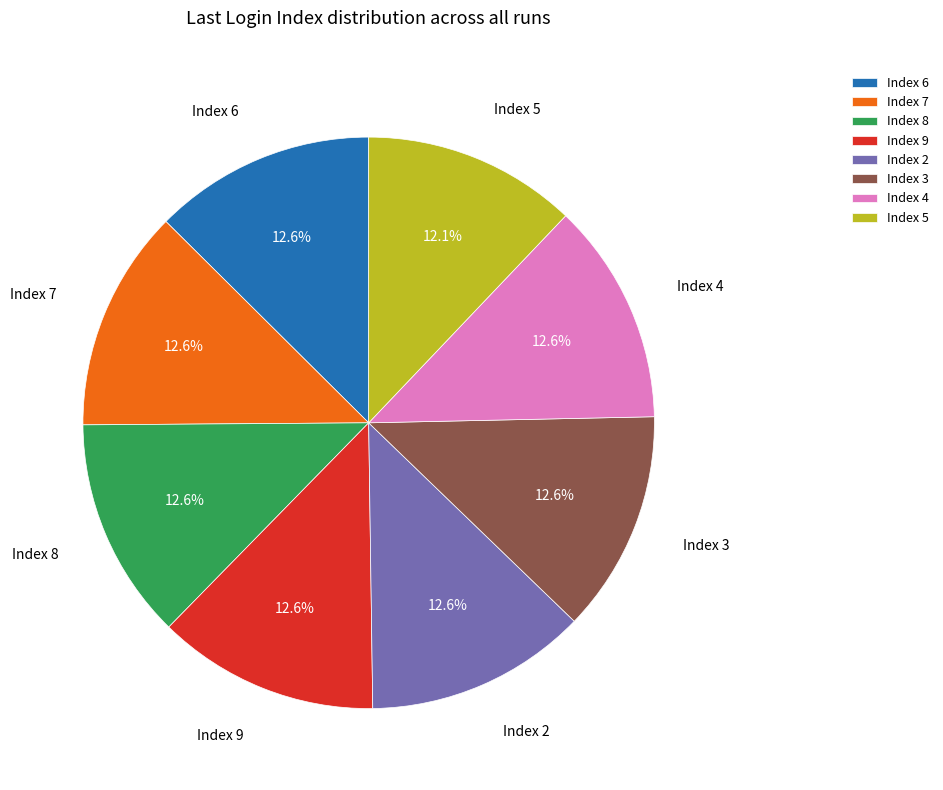

How much of the chart is everything except Index 4?

87.4%